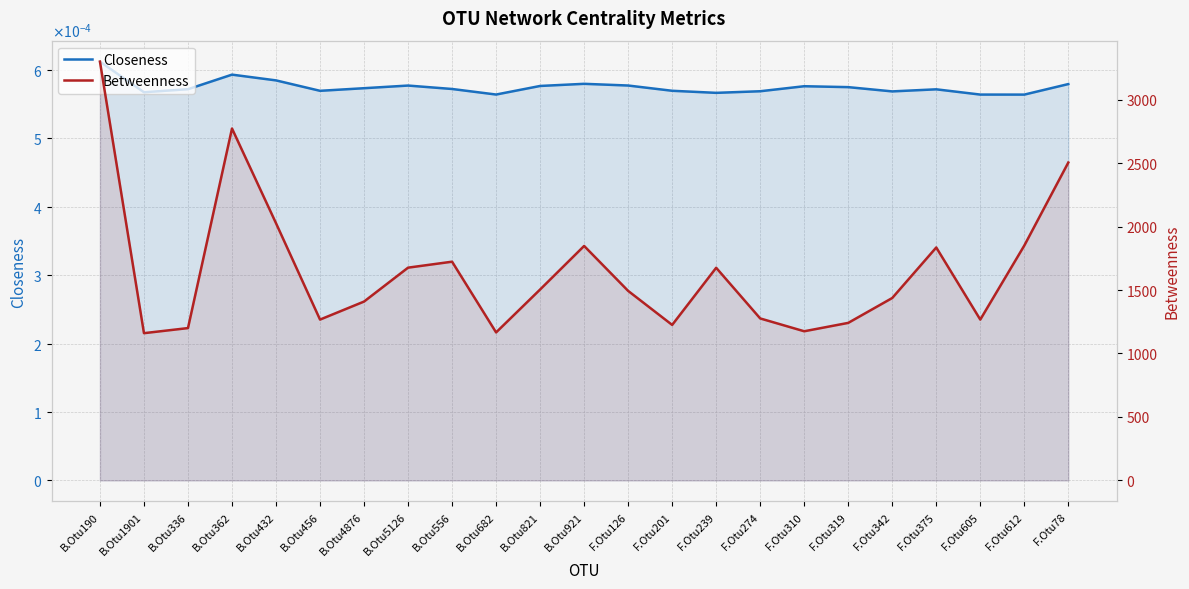

Does the chart have visible grid lines?

Yes